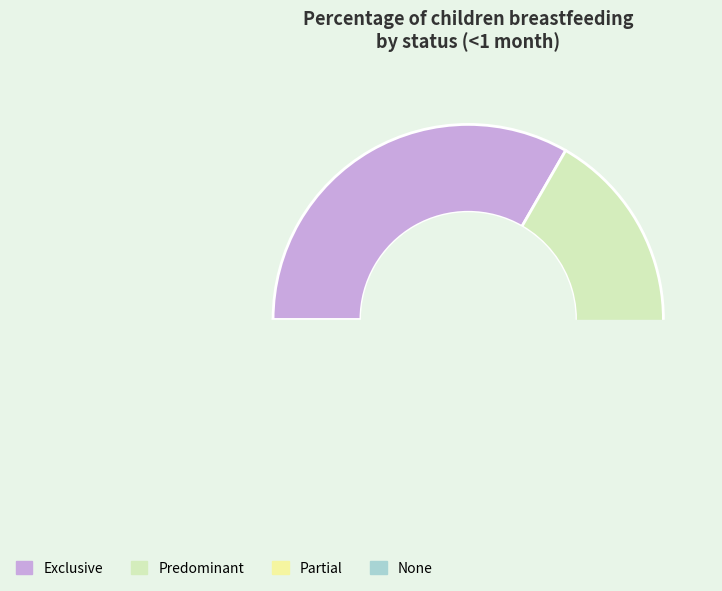

To the nearest percent, what portion does Partial represent?

9%